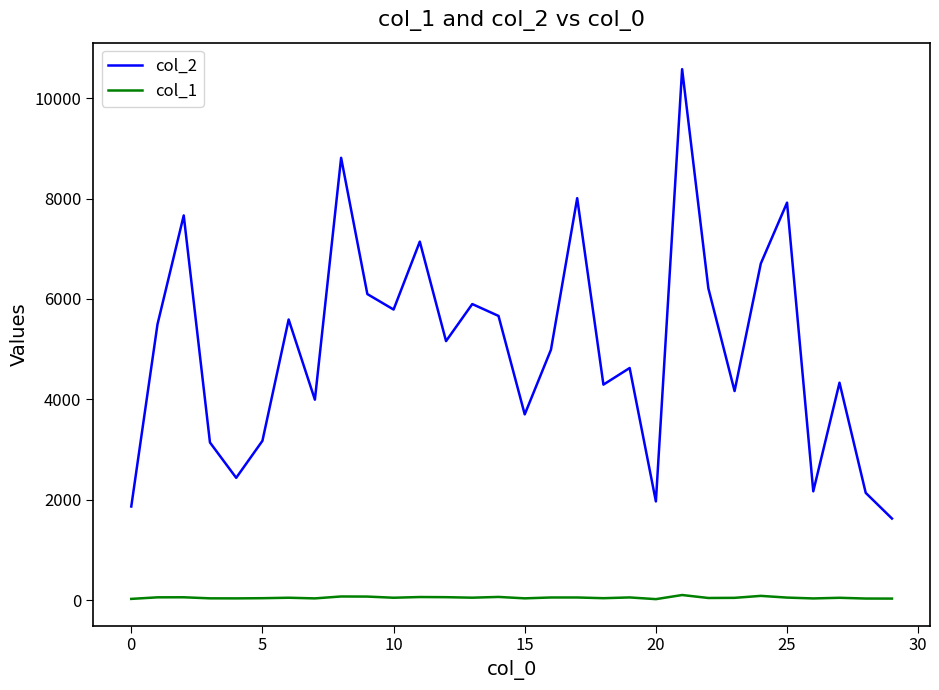

True or false: col_2 and col_1 intersect in this chart.

False